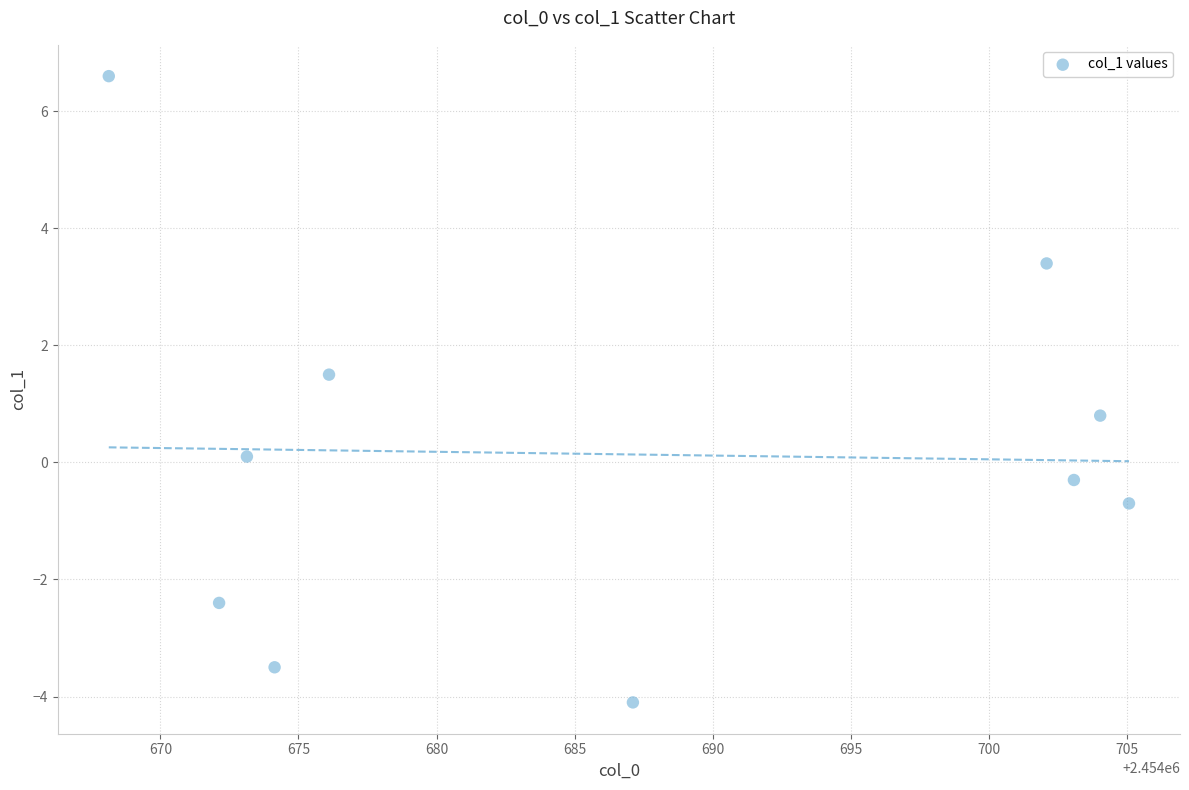

What is the range of Y values (max minus min)?

10.7